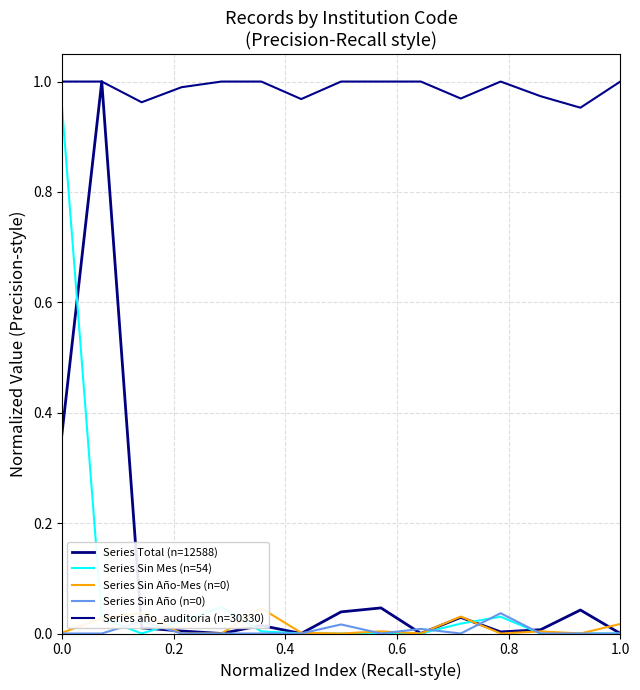

At which category does Series Sin Año-Mes (n=0) reach its first local peak?

0.4